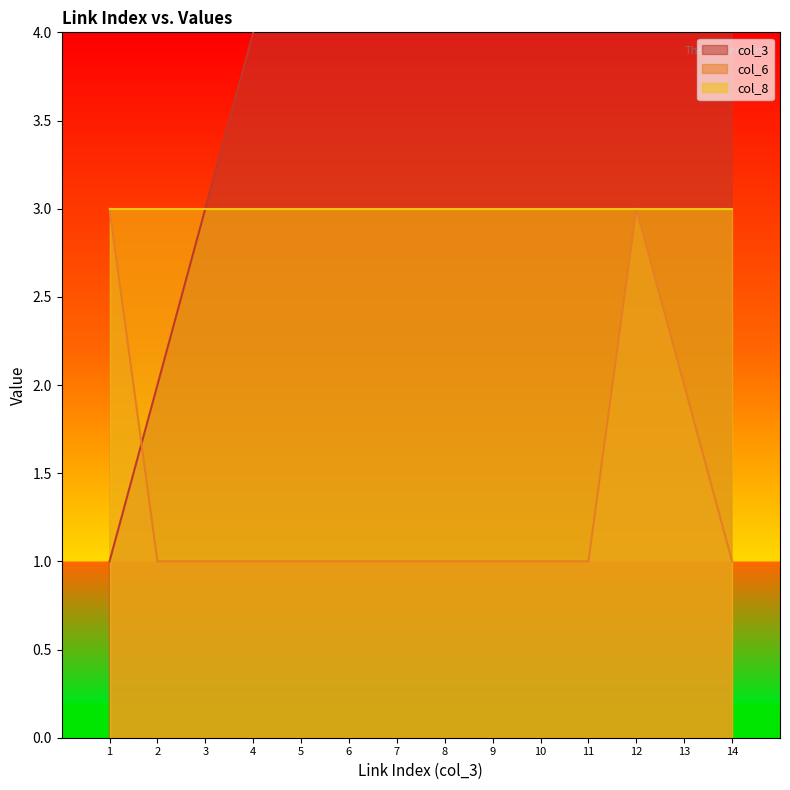

Between which two adjacent categories do col_3 and col_6 first intersect?

1 and 2